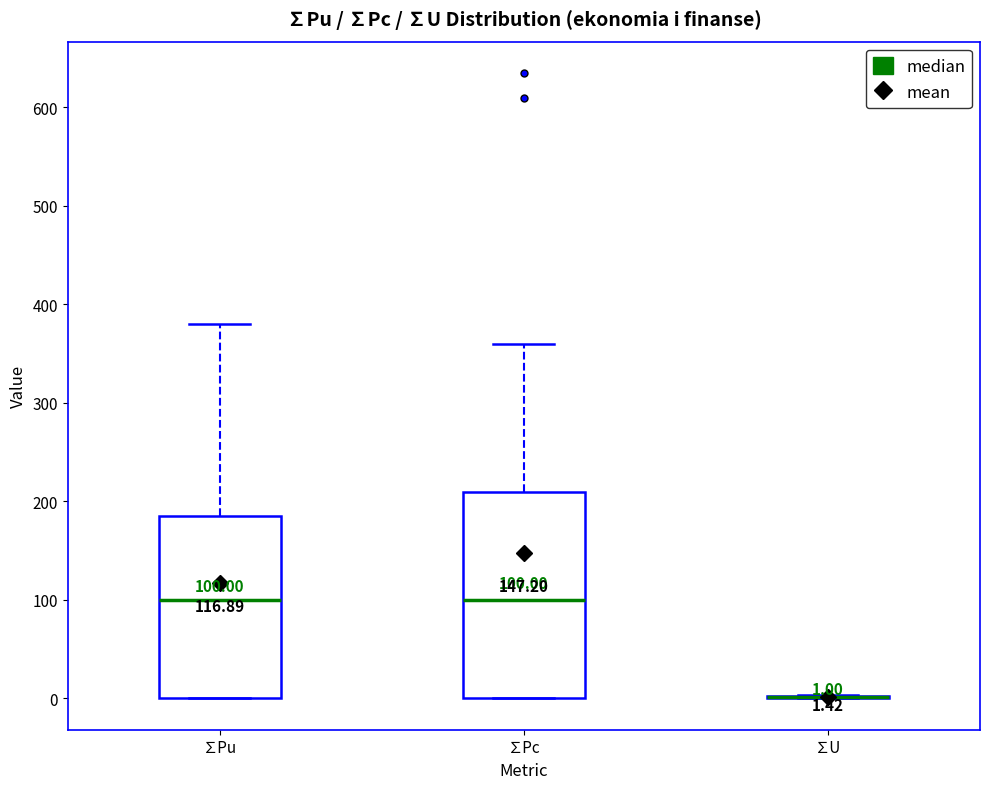

Which box is the tallest, from its lower edge to its upper edge?

∑Pc